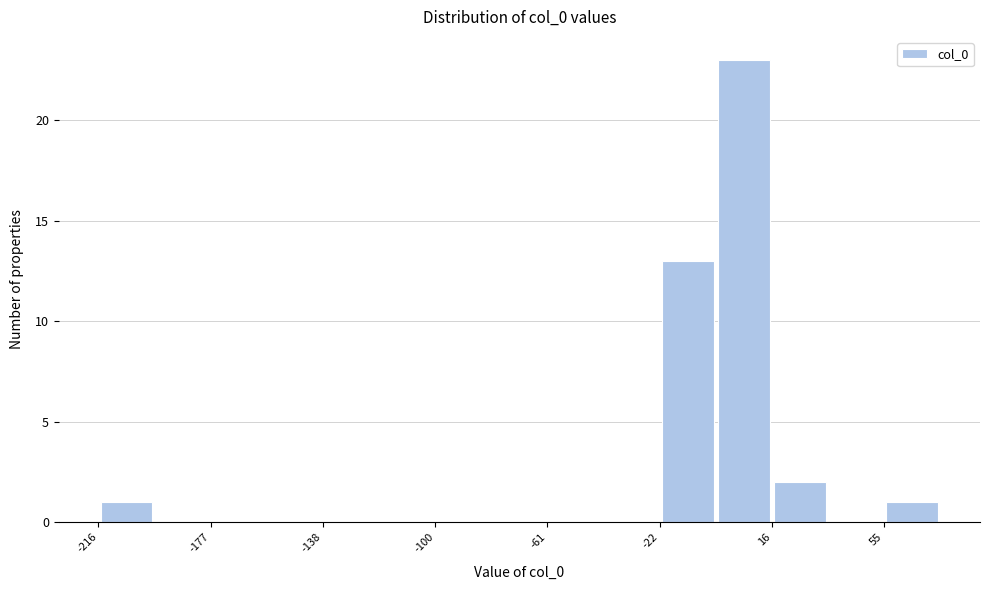

Read against the x-axis, roughly where is the centre of the tallest bar?

5